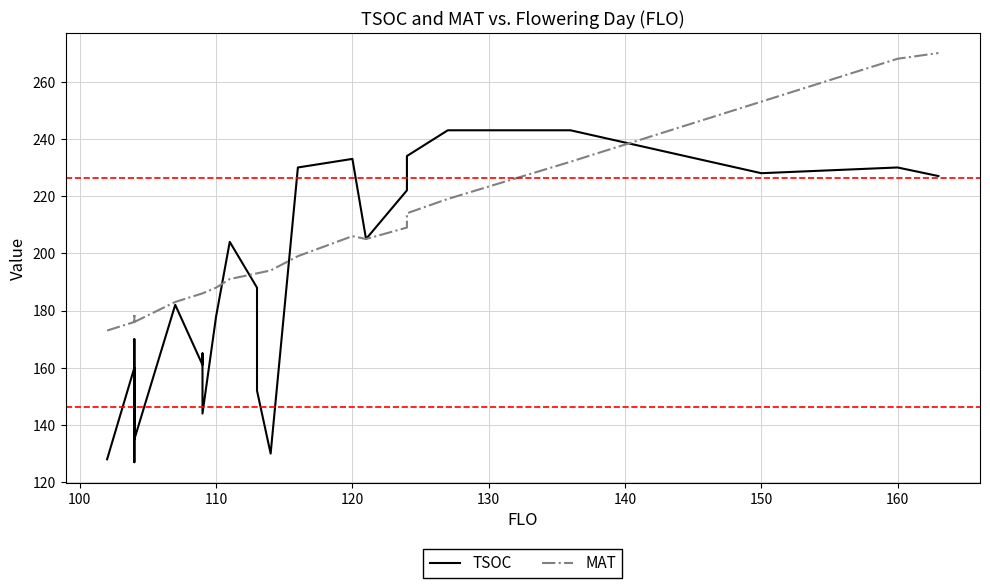

Reading left to right, extract all data points from this chart.

TSOC: 128	160	127	170	139	135	182	161	165	144	178	204	188	152	130	230	233	205	222	234	243	243	228	230	227
MAT: 173	176	177	179	179	176	183	186	186	186	188	191	193	193	194	199	206	205	209	214	219	232	253	268	270